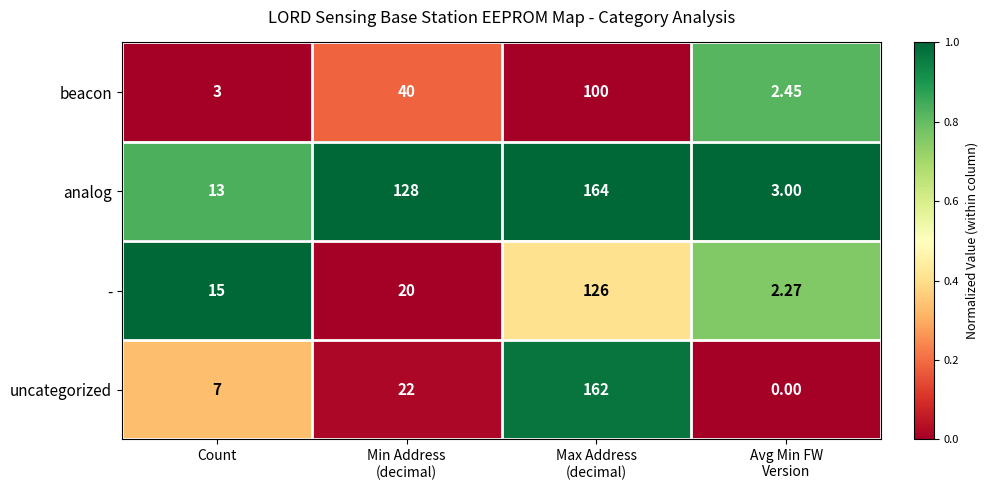

Which series has the largest total across all categories?

analog